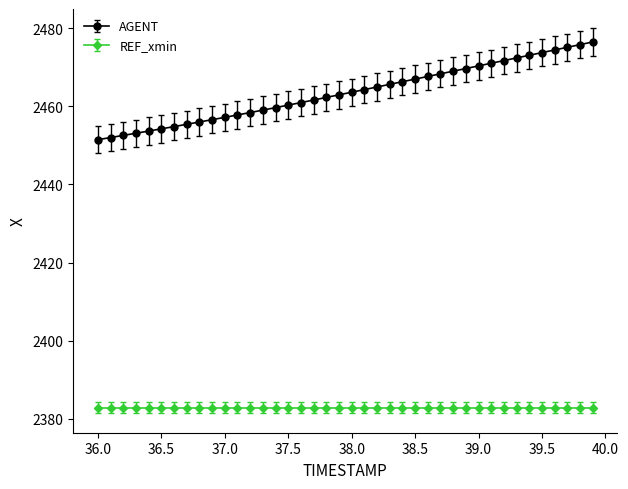

Which series has the widest spread of values?

AGENT